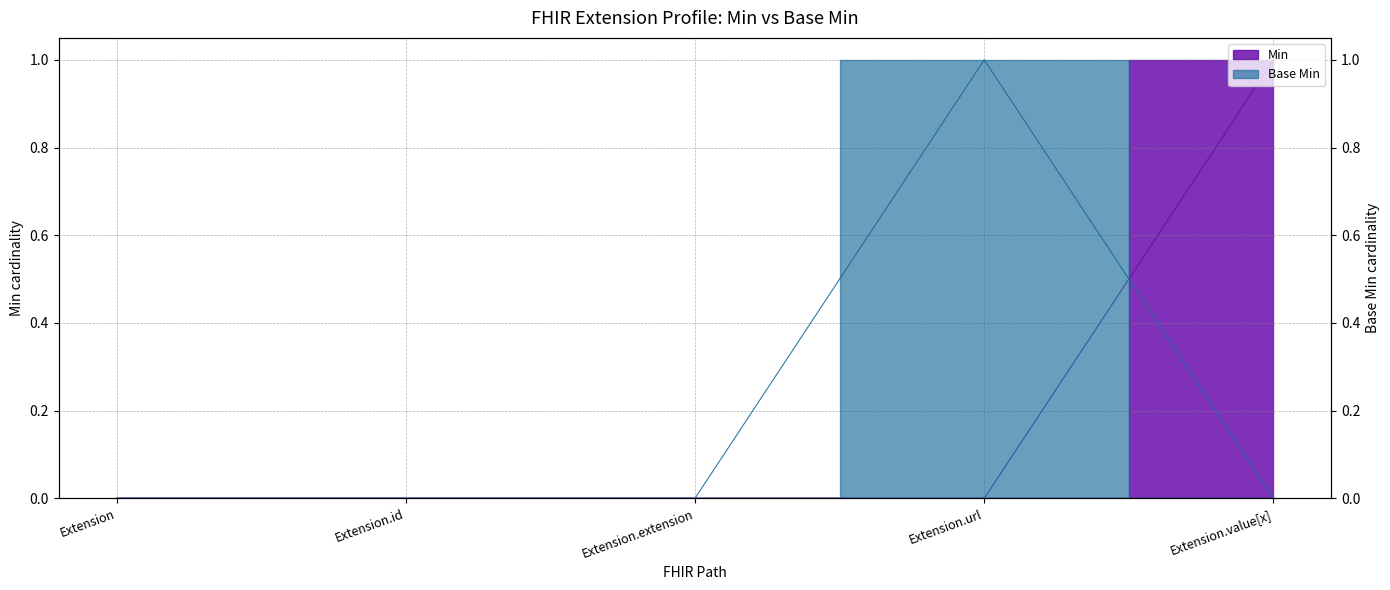

True or false: Base Min has more than 1 points higher than both neighbors.

False